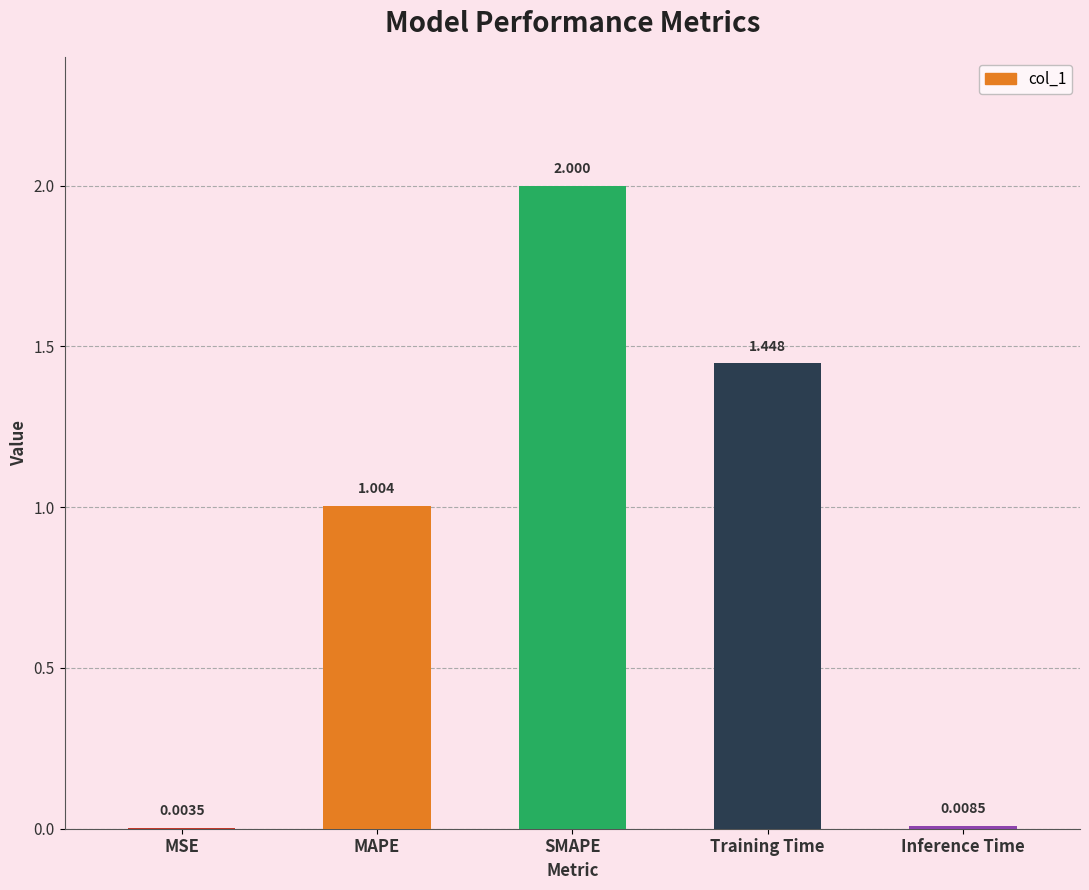

Is it true that the value at MAPE is 1.0?

True